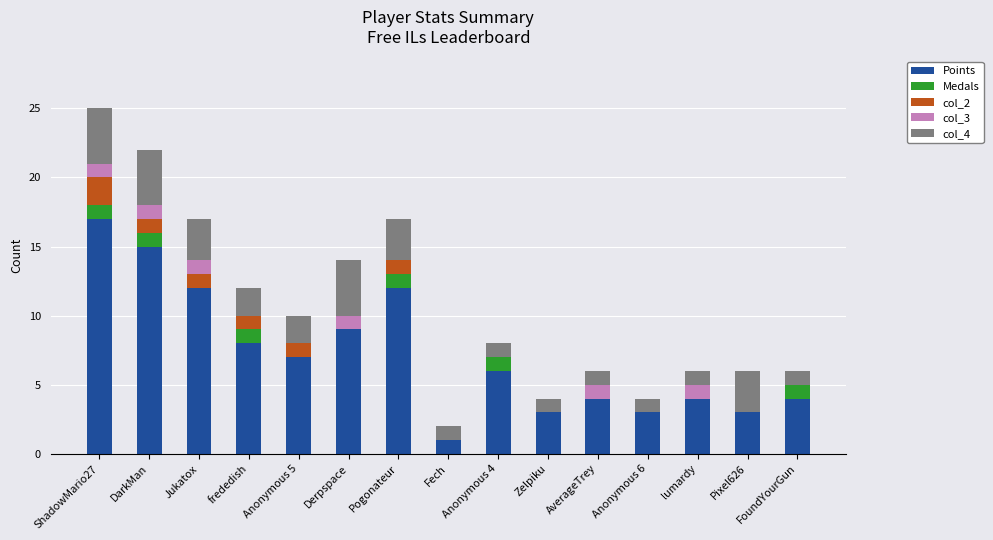

What is the average value of the Points series?

7